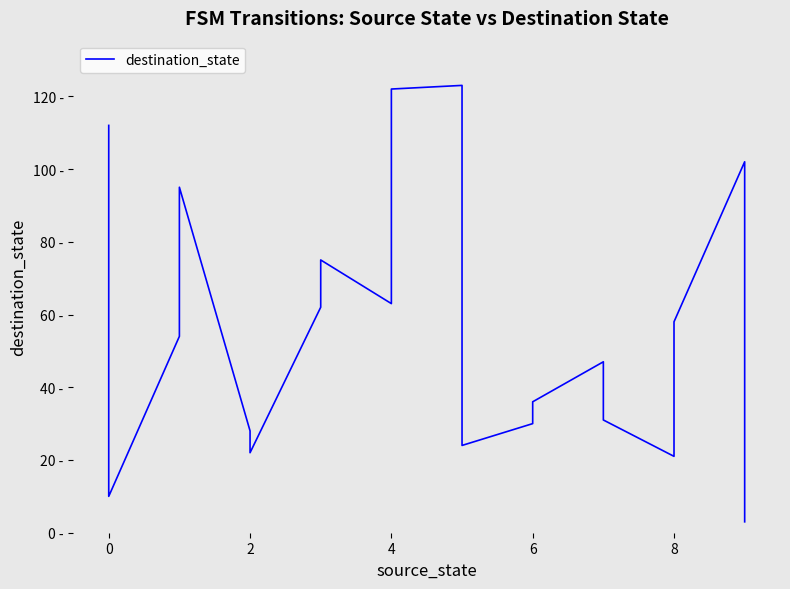

How many distinct data groups are displayed?

1